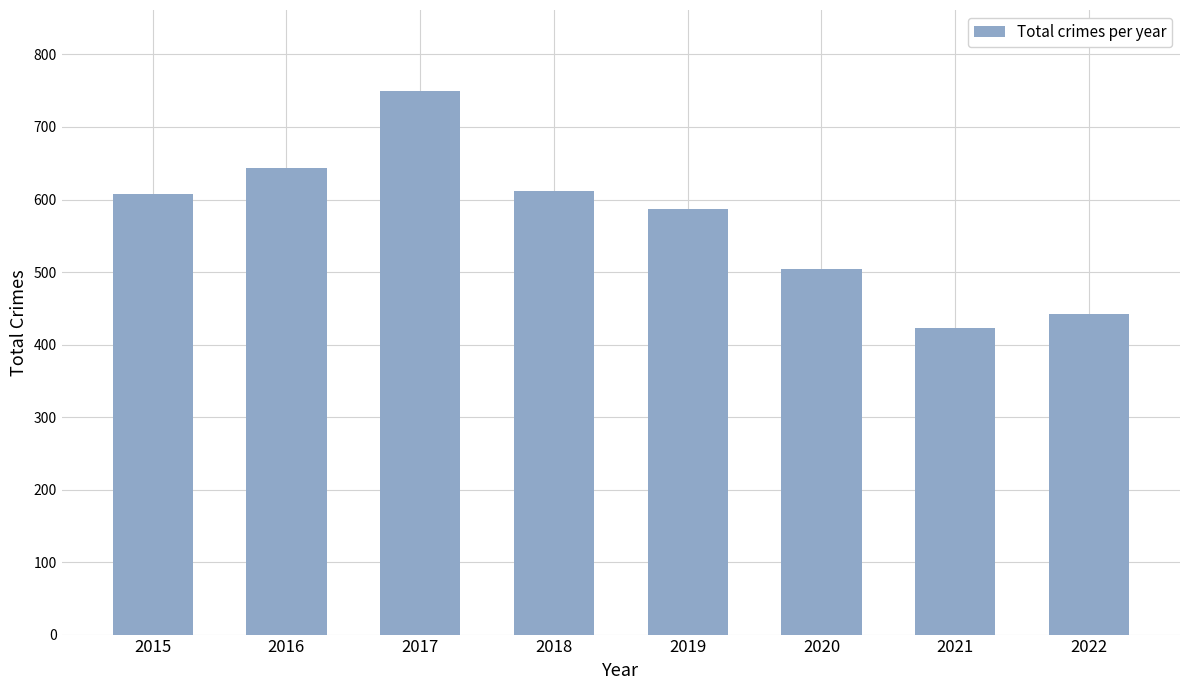

Reading left to right, transcribe all the data shown in this chart.

2015=607	2016=644	2017=749	2018=612	2019=587	2020=504	2021=423	2022=442